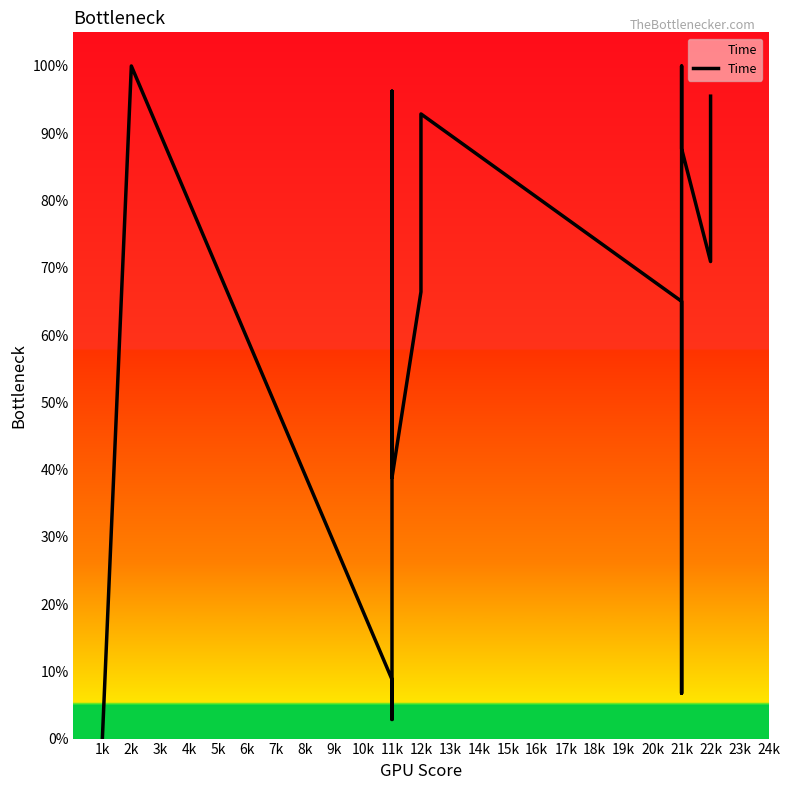

How many interior local peaks (higher than both neighbors) does the data have?

4